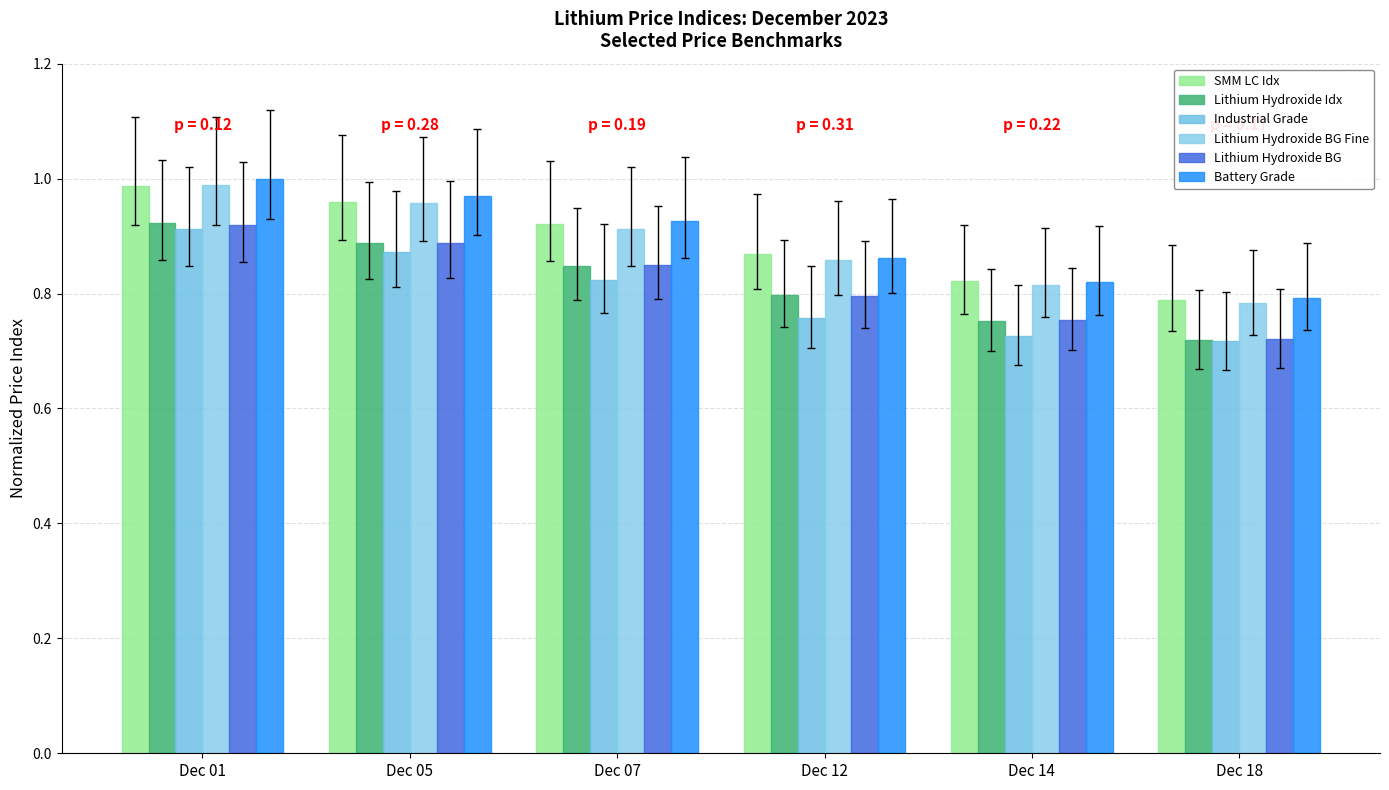

How many groups of bars are there?

6